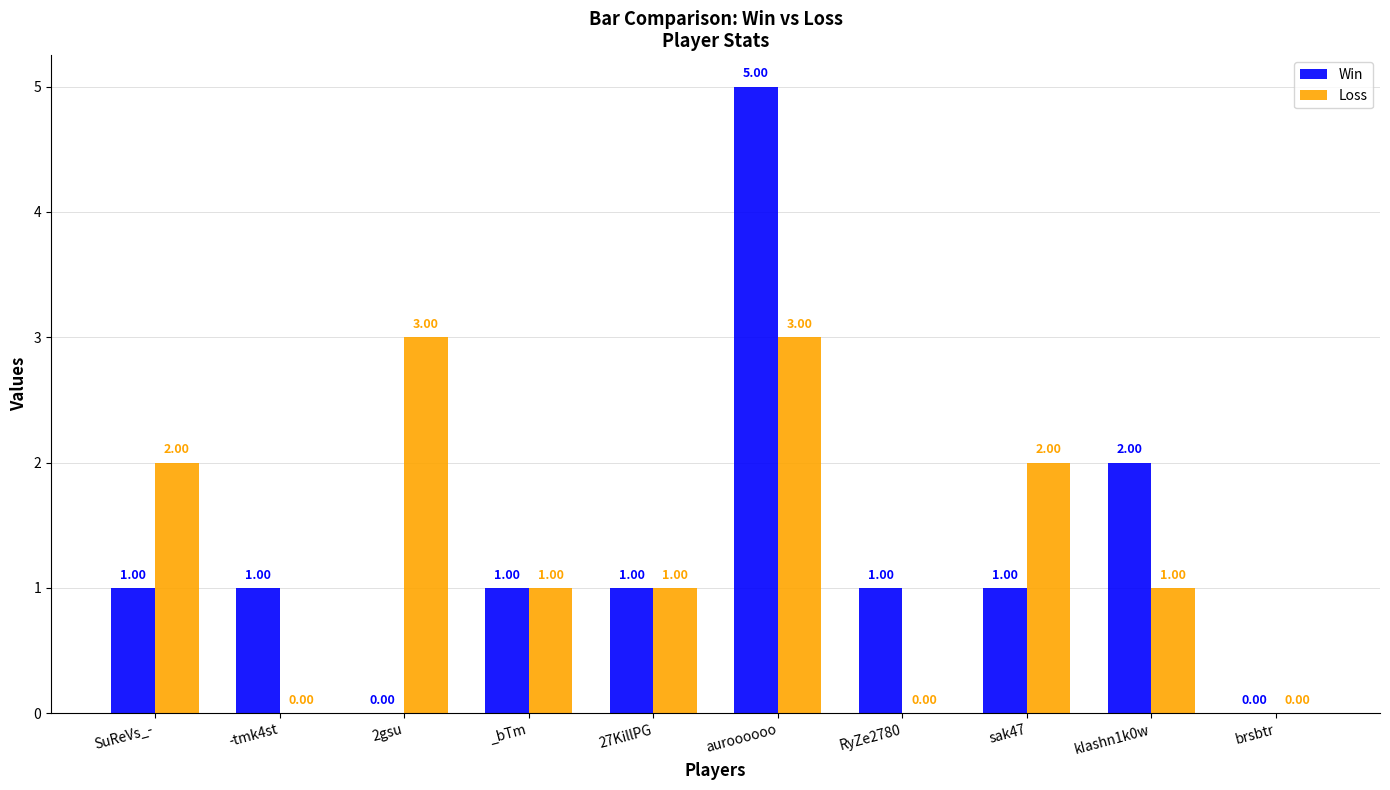

The Win series shows 0 at 2gsu. True or false?

True